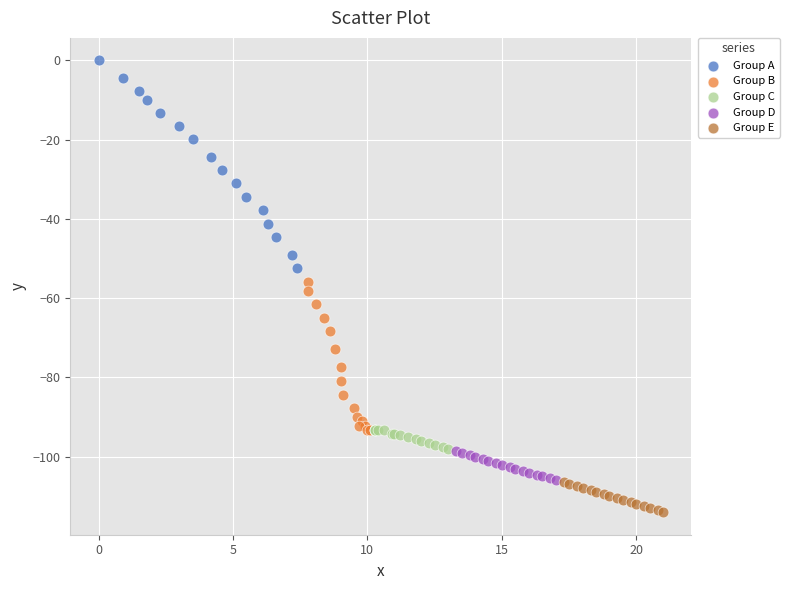

Which series contains the lowest Y value?

Group E